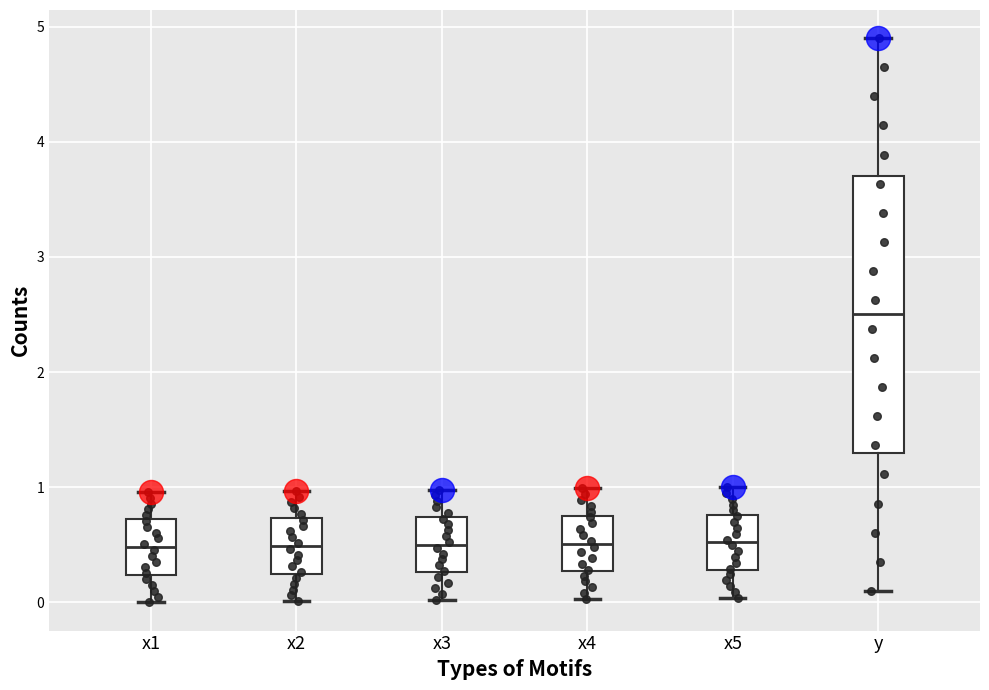

Reading left to right, transcribe this box plot: for each box, give where its median line is, the range the box spans, and where its two whiskers end, as read against the y-axis. The values are not printed on the chart, so give them approximately, as read against the axis.

x1: median 0.5, box 0.2 to 0.7, whiskers 0.0 to 1.0
x2: median 0.5, box 0.3 to 0.7, whiskers 0.0 to 1.0
x3: median 0.5, box 0.3 to 0.7, whiskers 0.0 to 1.0
x4: median 0.5, box 0.3 to 0.8, whiskers 0.0 to 1.0
x5: median 0.5, box 0.3 to 0.8, whiskers 0.0 to 1.0
y: median 2.5, box 1.3 to 3.7, whiskers 0.1 to 4.9